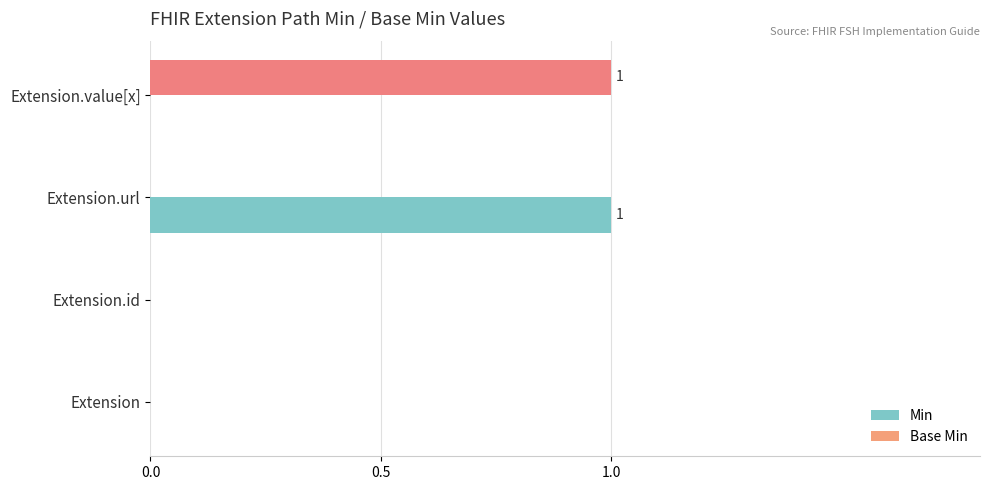

How many categories are shown in the chart?

4